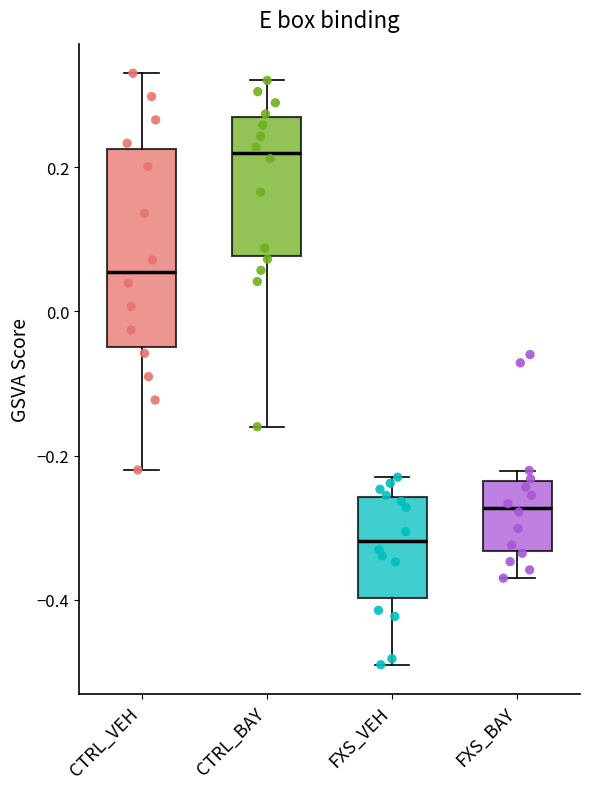

Reading left to right, transcribe this box plot: for each box, give where its median line is, the range the box spans, and where its two whiskers end, as read against the y-axis. The values are not printed on the chart, so give them approximately, as read against the axis.

CTRL_VEH: median 0.06, box -0.06 to 0.22, whiskers -0.22 to 0.34
CTRL_BAY: median 0.22, box 0.08 to 0.26, whiskers -0.16 to 0.32
FXS_VEH: median -0.32, box -0.40 to -0.26, whiskers -0.48 to -0.22
FXS_BAY: median -0.28, box -0.34 to -0.24, whiskers -0.36 to -0.22